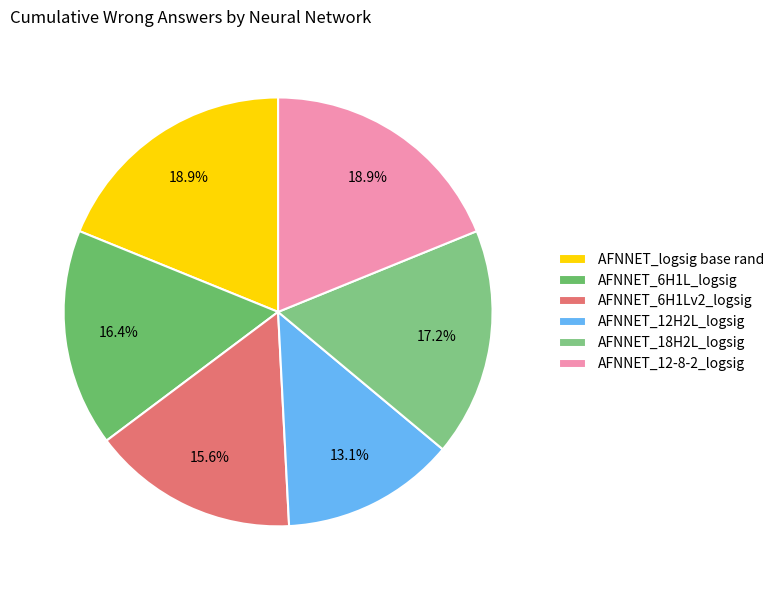

Count the number of slices in the pie.

6